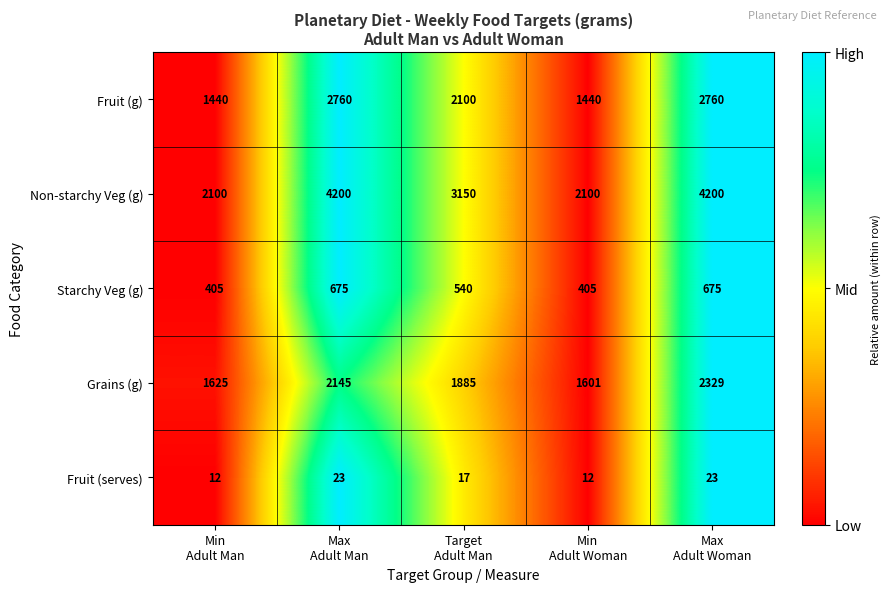

What is the highest value of the Starchy Veg (g) series?

675